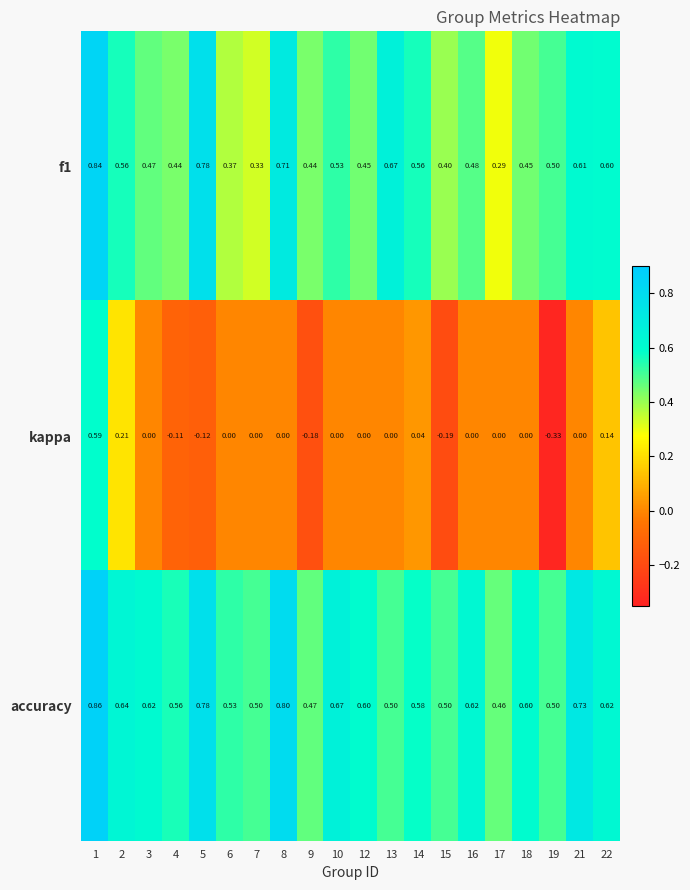

Rank the series by their maximum value, from highest to lowest.

accuracy, f1, kappa